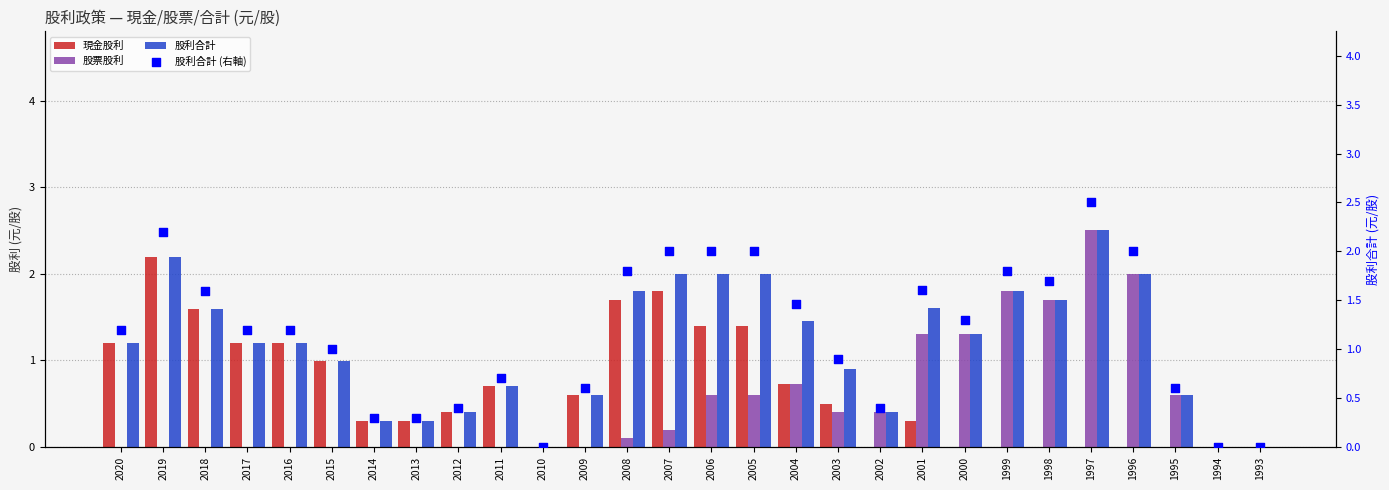

Which series has the widest spread of Y values?

股票股利